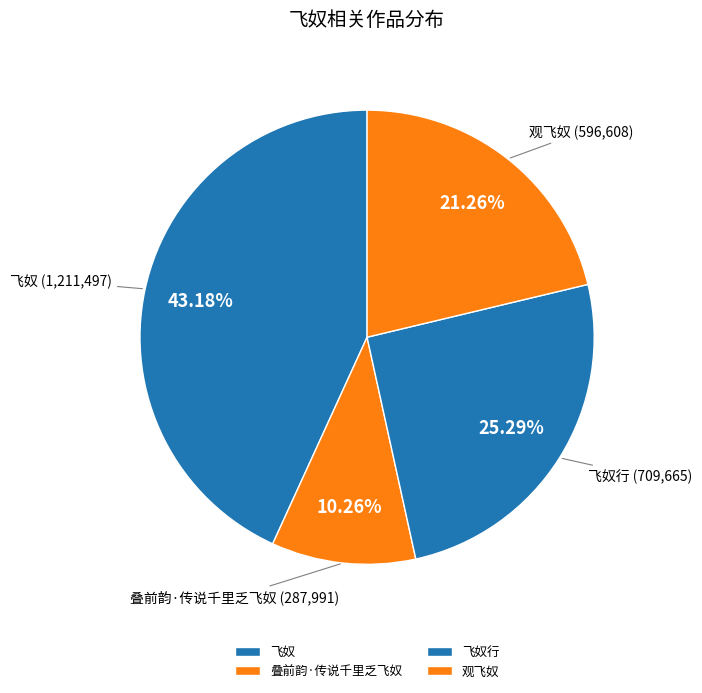

Between 飞奴 and 飞奴行, which is larger?

飞奴